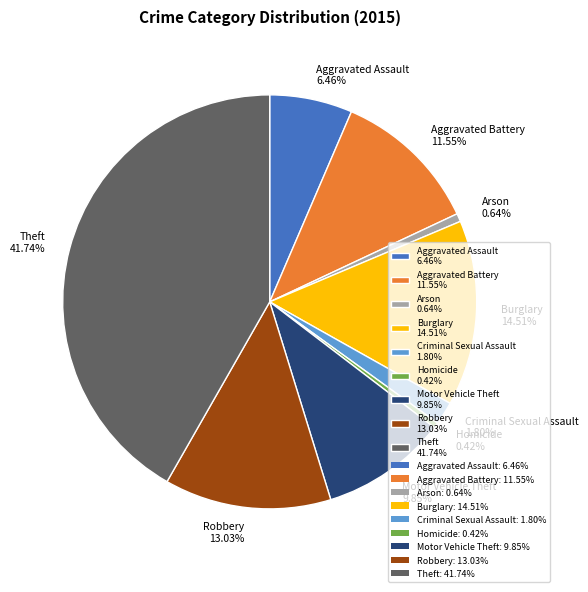

Is it true that Arson is 1% of the pie?

True